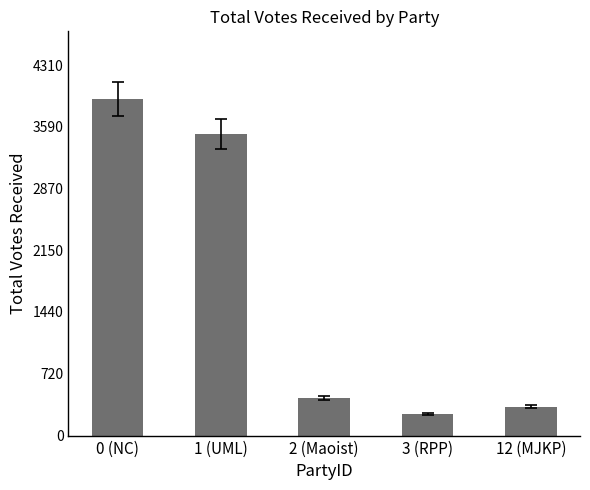

Where does the data first go above 441?

0 (NC)